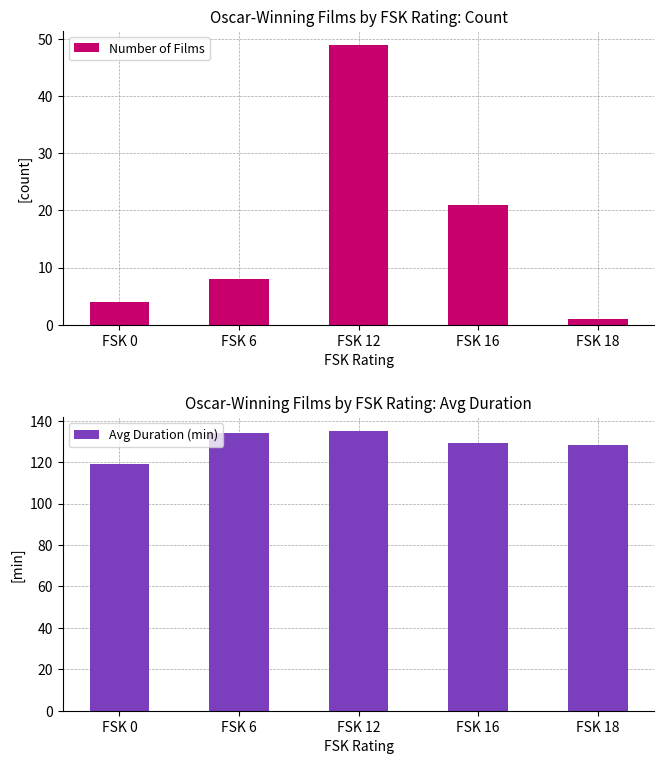

How many bars are there in total?

10